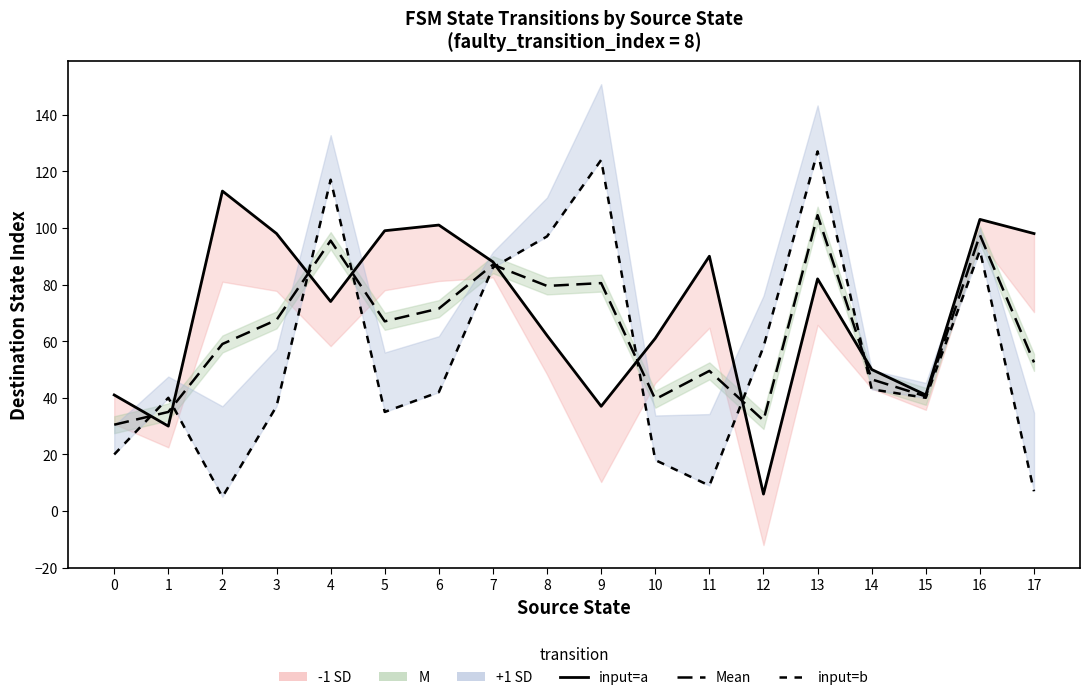

Between 7 and 9, which series saw the biggest shift?

input=a (totcor)